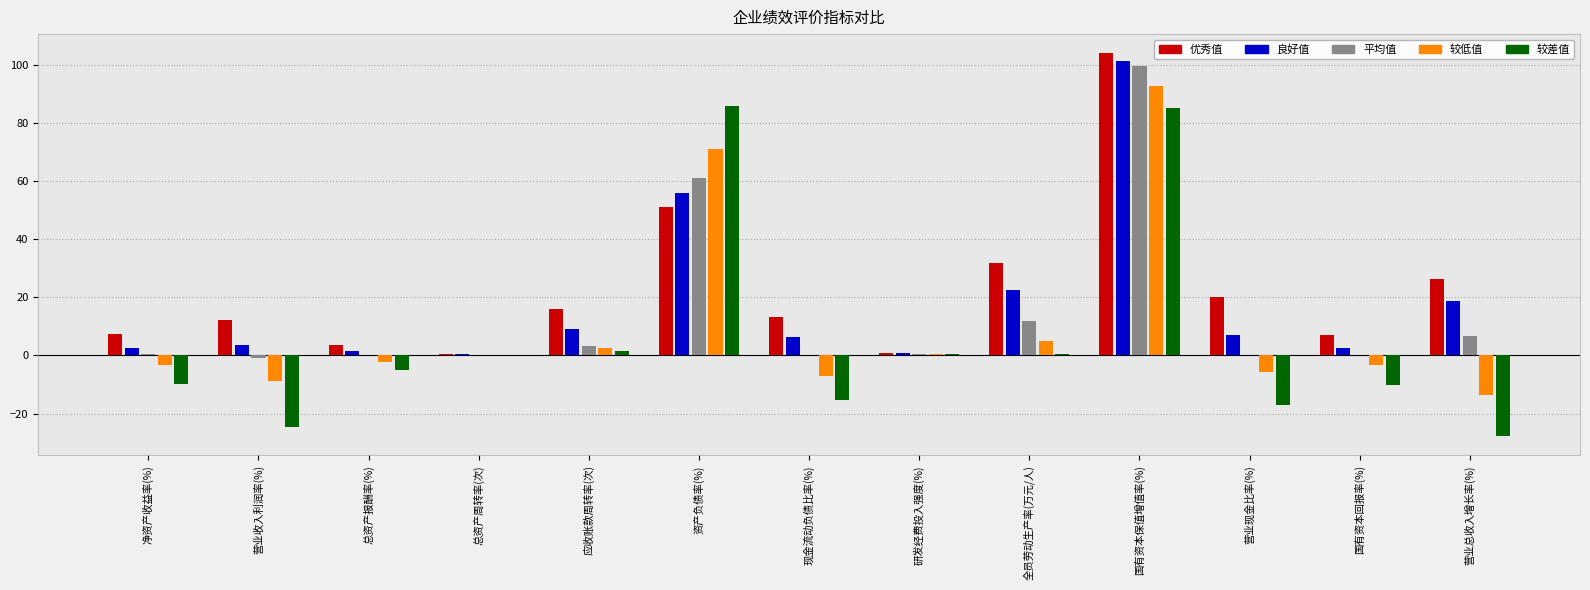

What is the sum of all 较差值 values?

64.2